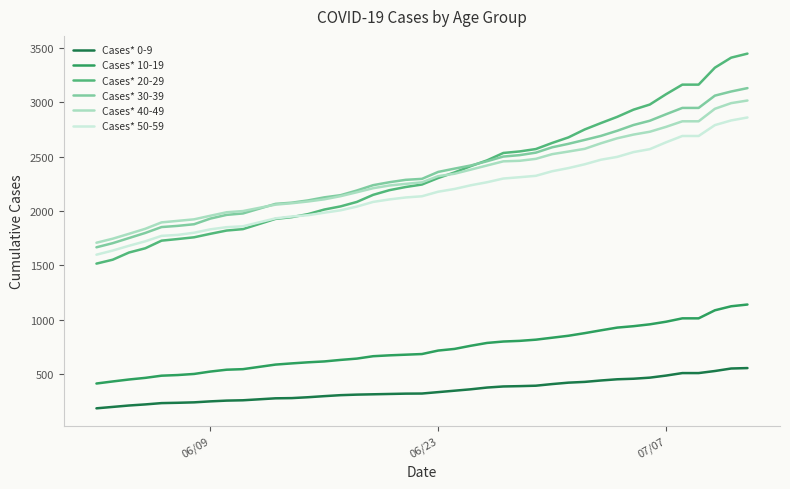

What is the smallest value displayed?

186